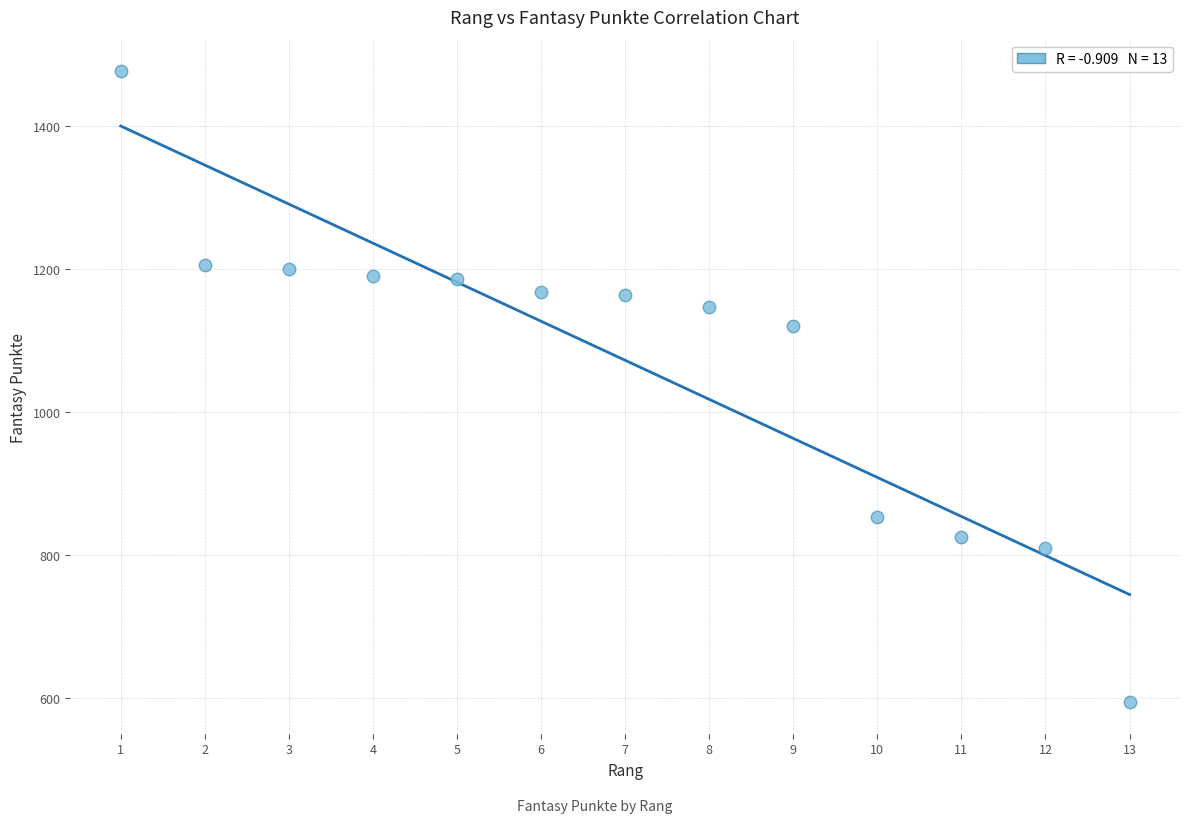

What is the range of X values (max minus min)?

12